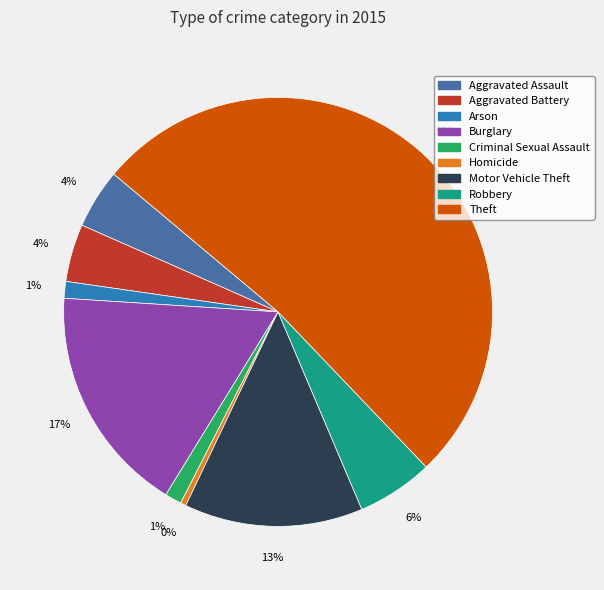

To the nearest percent, what is the average slice percentage?

11%